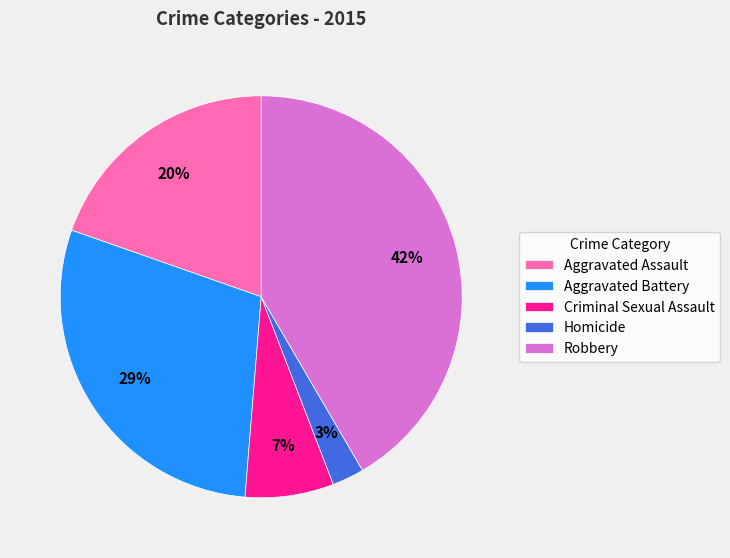

True or false: Aggravated Assault accounts for 20% of the total.

True